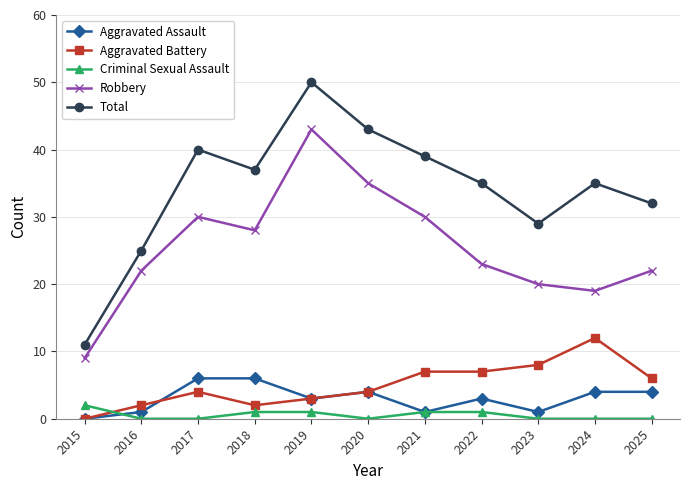

What are all the series names shown in the legend?

Aggravated Assault, Aggravated Battery, Criminal Sexual Assault, Robbery, Total